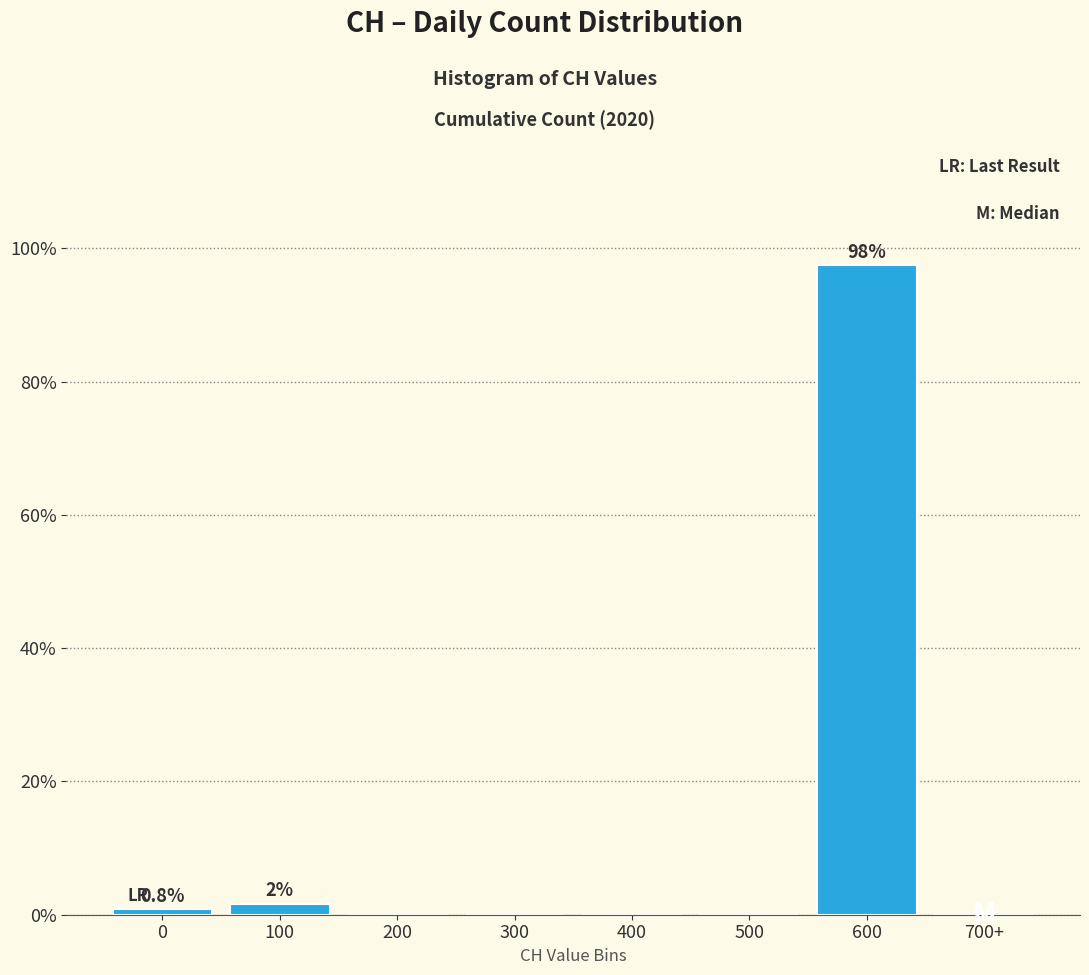

Reading left to right, extract all data points from this chart.

0=0.8	100=1.7	200=0.0	300=0.0	400=0.0	500=0.0	600=97.5	700+=0.0